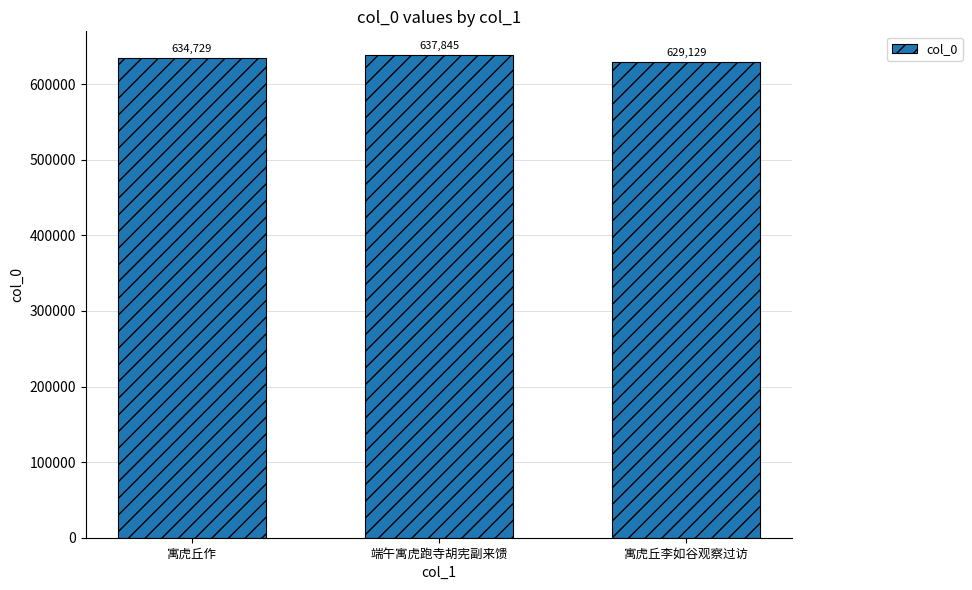

What is the difference between the maximum and minimum values?

8716